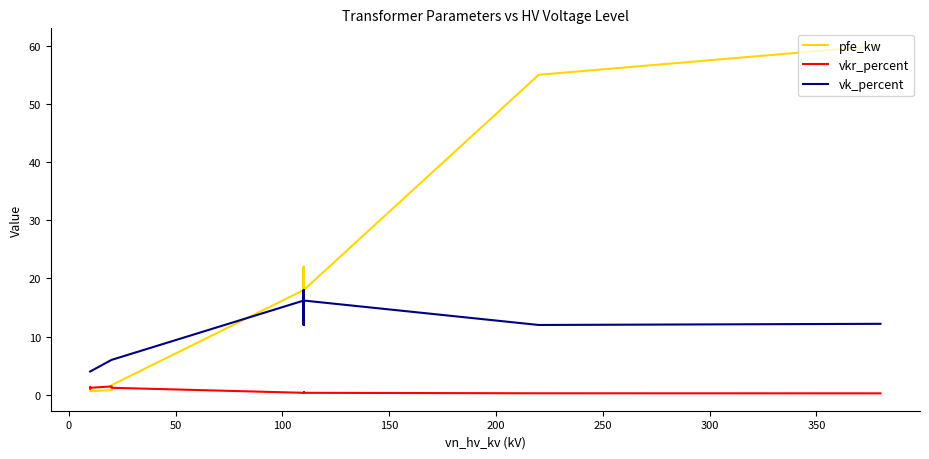

How many data points in pfe_kw are less than 14?

6